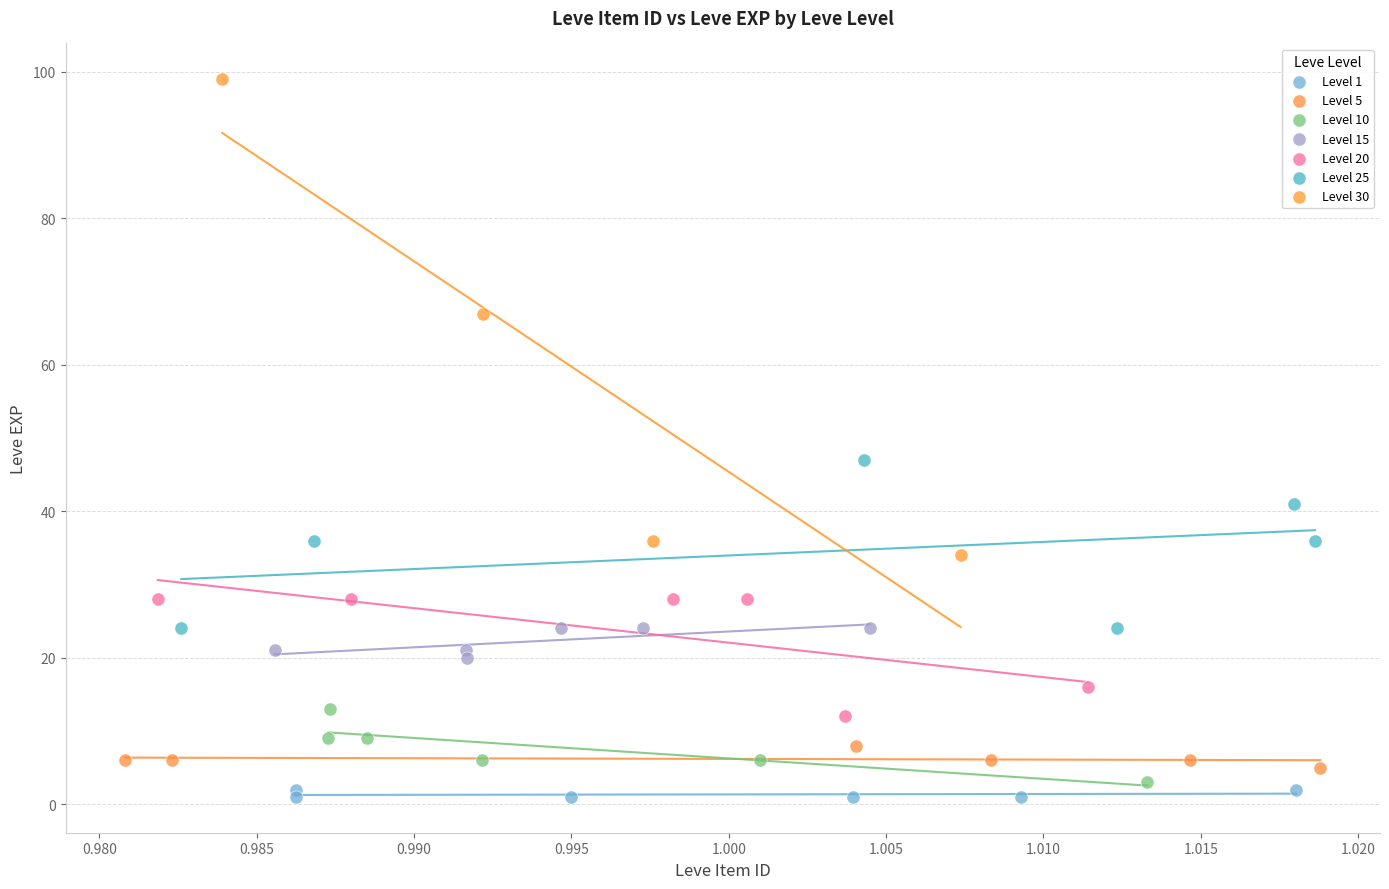

Which series reaches the maximum Y coordinate?

Level 30